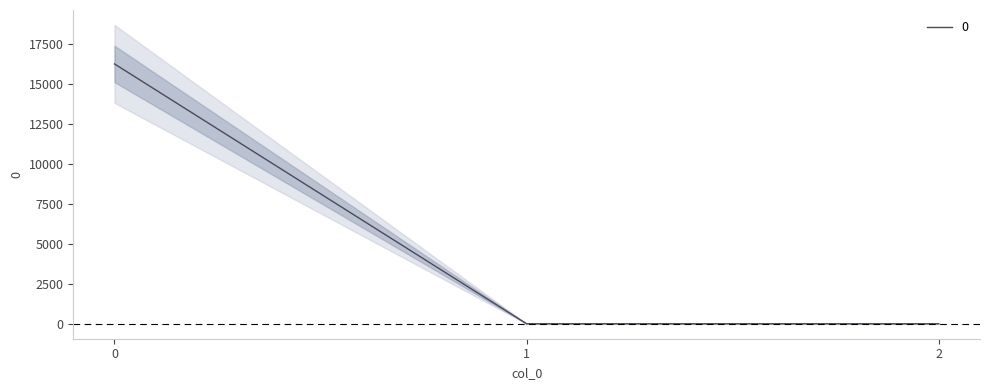

List the labels in order of value, smallest first.

1, 2, 0